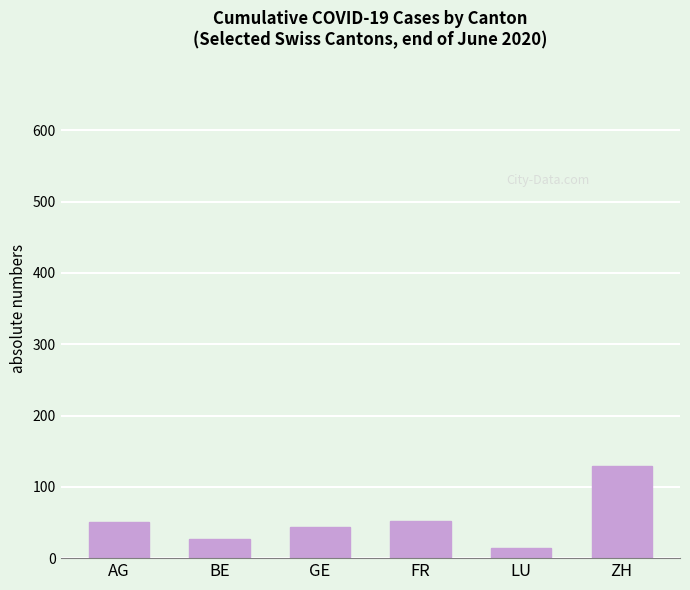

What is the approximate value at ZH?

129